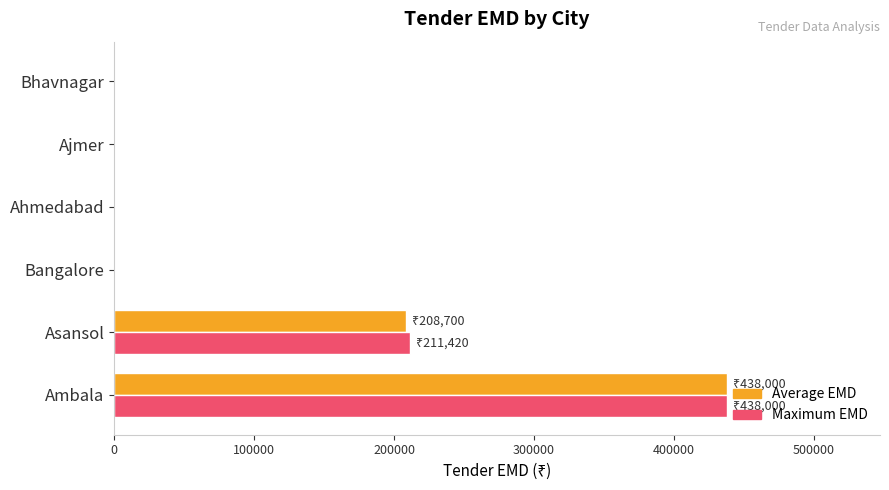

What is the greatest value displayed?

438000